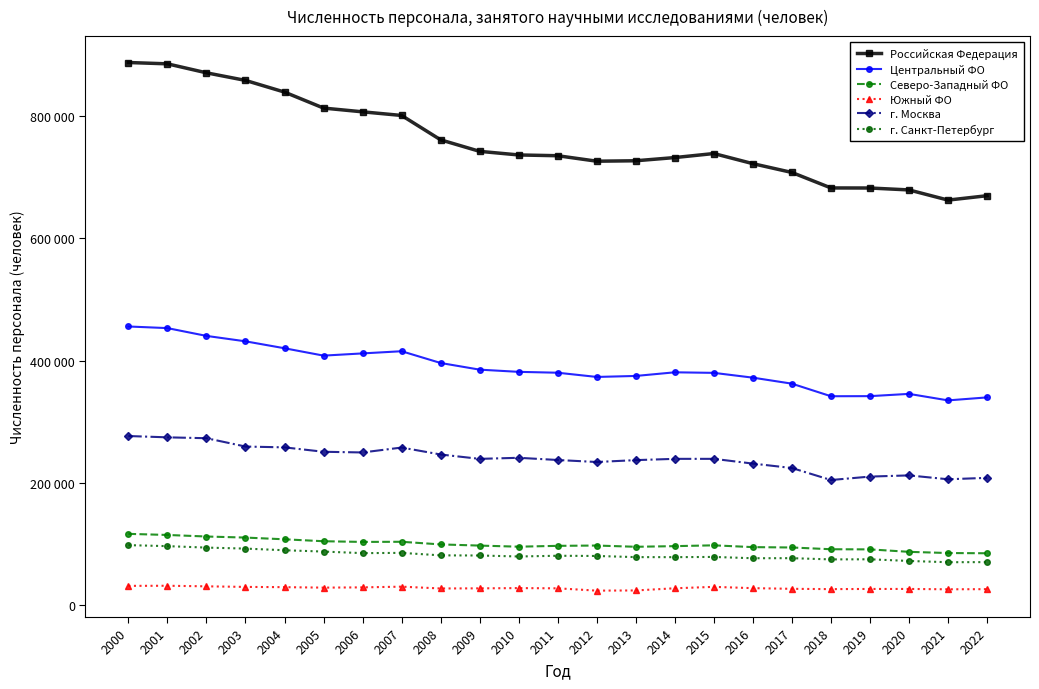

What are all the series names shown in the legend?

Российская Федерация, Центральный ФО, Северо-Западный ФО, Южный ФО, г. Москва, г. Санкт-Петербург